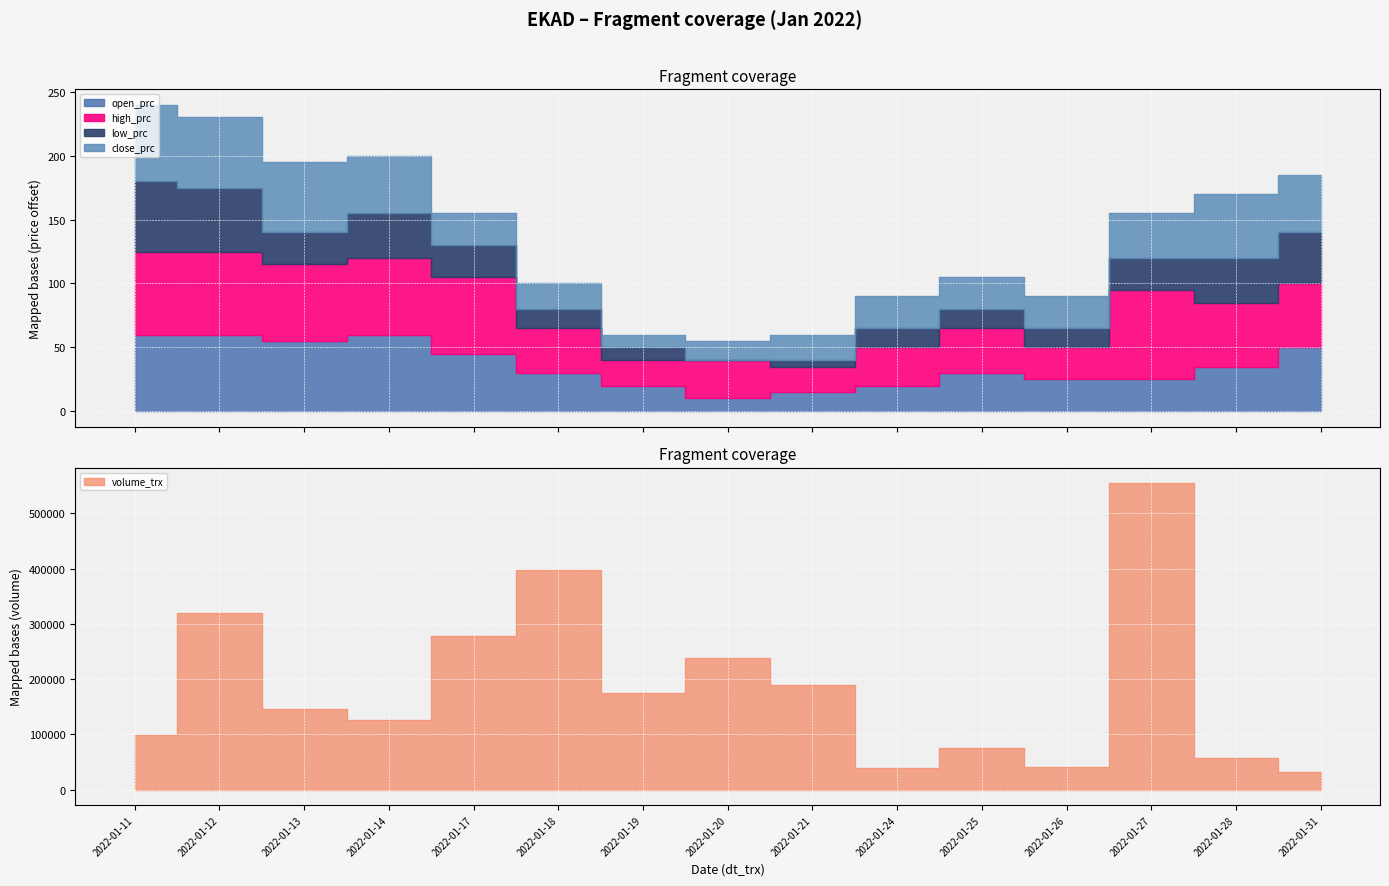

Reading left to right, transcribe all the data shown in this chart.

open_prc: 2022-01-11=1440	2022-01-12=1440	2022-01-13=1435	2022-01-14=1440	2022-01-17=1425	2022-01-18=1410	2022-01-19=1400	2022-01-20=1390	2022-01-21=1395	2022-01-24=1400	2022-01-25=1410	2022-01-26=1405	2022-01-27=1405	2022-01-28=1415	2022-01-31=1430
high_prc: 2022-01-11=1445	2022-01-12=1445	2022-01-13=1440	2022-01-14=1440	2022-01-17=1440	2022-01-18=1415	2022-01-19=1400	2022-01-20=1410	2022-01-21=1400	2022-01-24=1410	2022-01-25=1415	2022-01-26=1405	2022-01-27=1450	2022-01-28=1430	2022-01-31=1430
low_prc: 2022-01-11=1435	2022-01-12=1430	2022-01-13=1405	2022-01-14=1415	2022-01-17=1405	2022-01-18=1395	2022-01-19=1390	2022-01-20=1380	2022-01-21=1385	2022-01-24=1395	2022-01-25=1395	2022-01-26=1395	2022-01-27=1405	2022-01-28=1415	2022-01-31=1420
close_prc: 2022-01-11=1440	2022-01-12=1435	2022-01-13=1435	2022-01-14=1425	2022-01-17=1405	2022-01-18=1400	2022-01-19=1390	2022-01-20=1395	2022-01-21=1400	2022-01-24=1405	2022-01-25=1405	2022-01-26=1405	2022-01-27=1415	2022-01-28=1430	2022-01-31=1425
volume_trx: 2022-01-11=98800	2022-01-12=320300	2022-01-13=146700	2022-01-14=126800	2022-01-17=277500	2022-01-18=396900	2022-01-19=174900	2022-01-20=238600	2022-01-21=189100	2022-01-24=39400	2022-01-25=76300	2022-01-26=40500	2022-01-27=554800	2022-01-28=57300	2022-01-31=32000